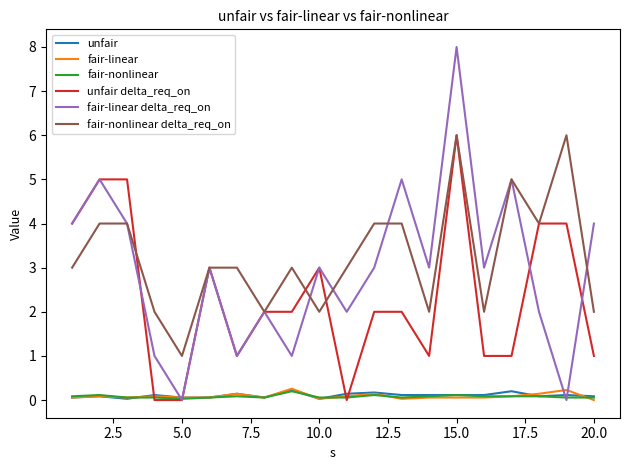

True or false: fair-nonlinear delta_req_on and fair-nonlinear intersect in this chart.

False